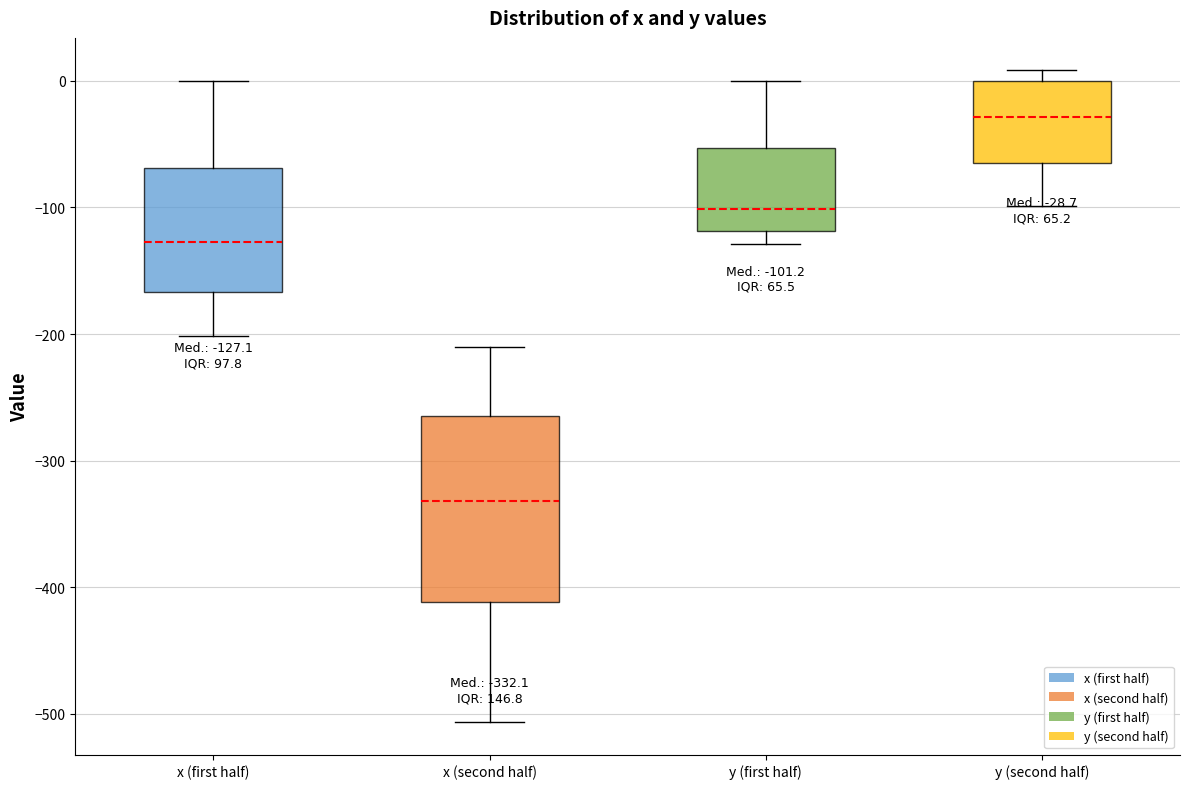

Comparing the boxes themselves (not the whiskers), which one is the tallest?

x (second half)